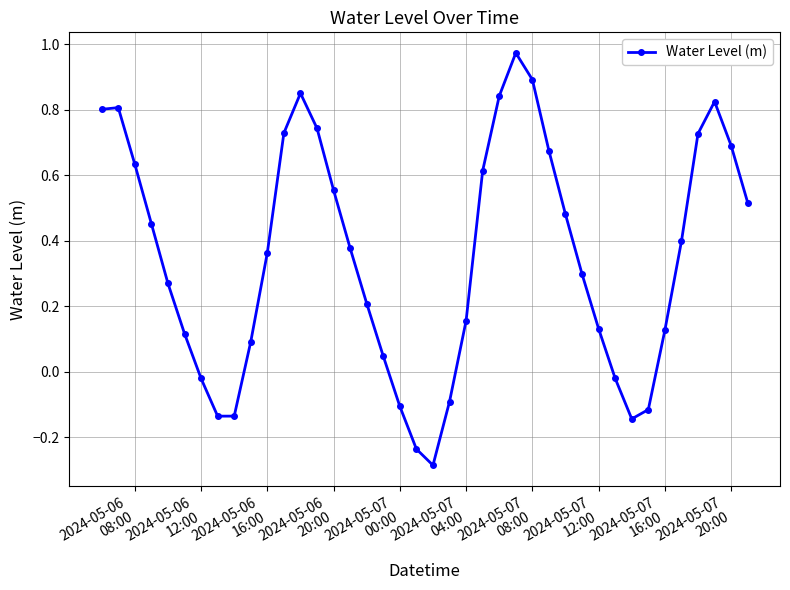

True or false: the data has more than 2 interior local peaks.

True